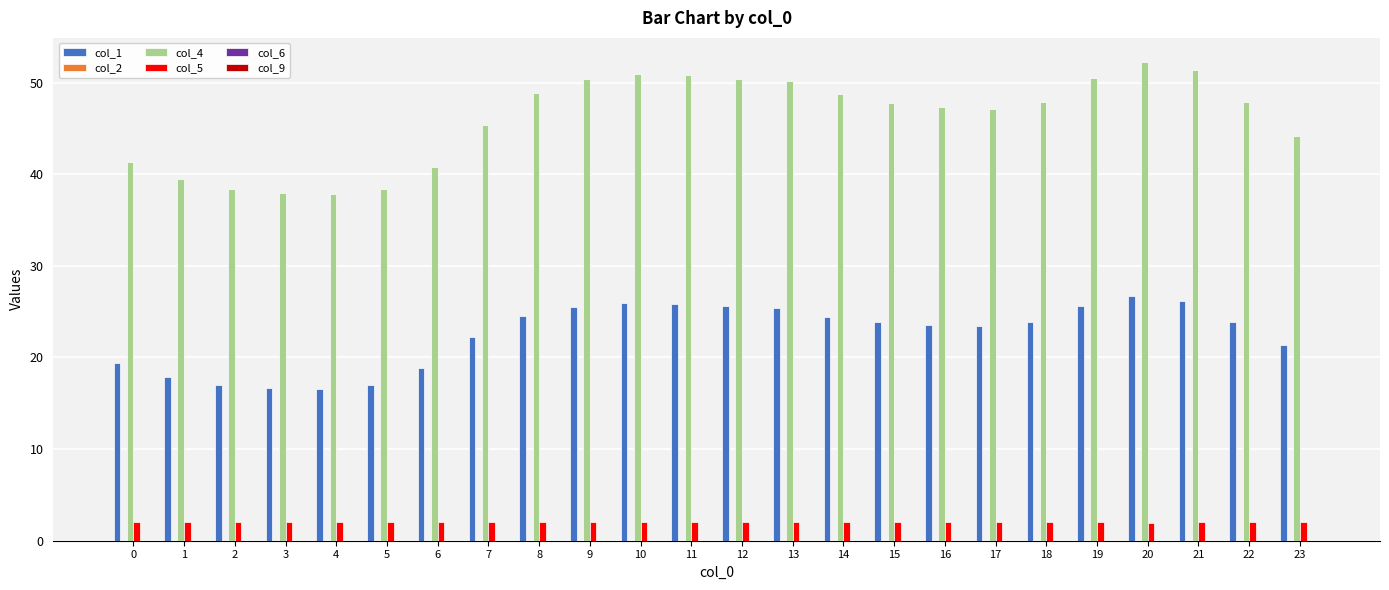

Does the chart contain stacked bars?

No